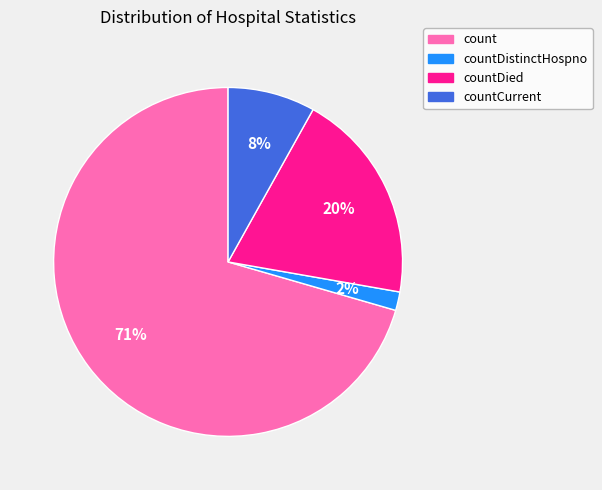

Is there a majority slice in this chart?

Yes